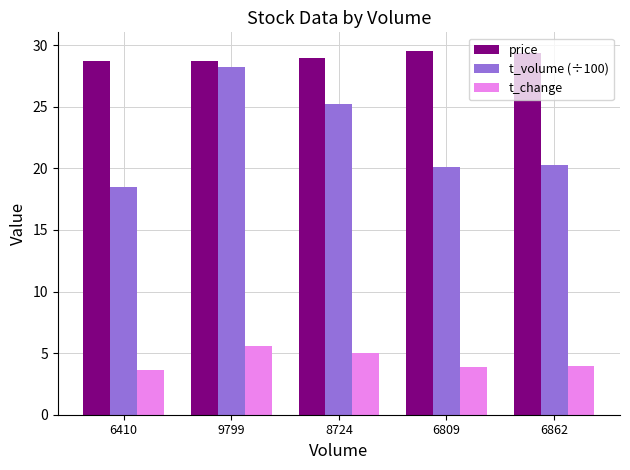

What is the minimum value shown in the chart?

3.7